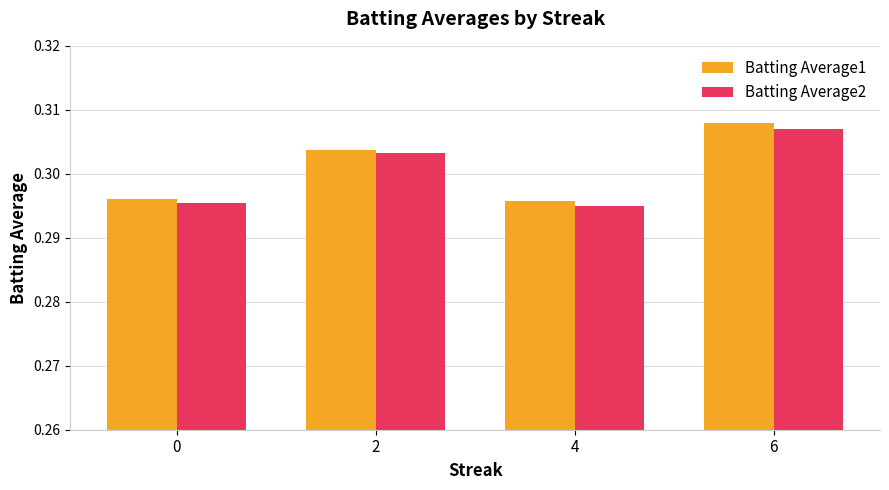

Which series changed the most between 0 and 2?

Batting Average2